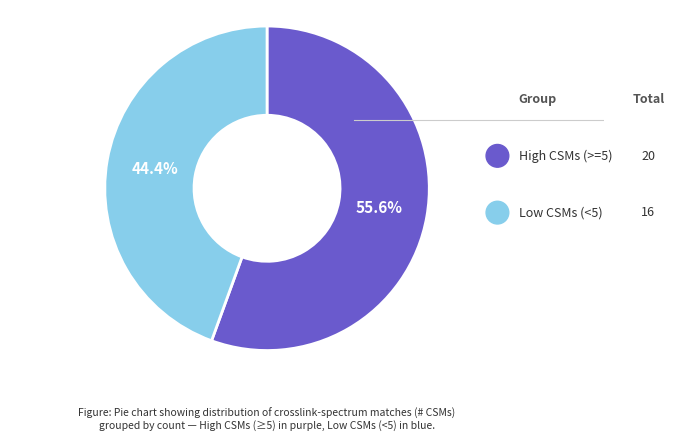

Is there a majority slice in this chart?

Yes